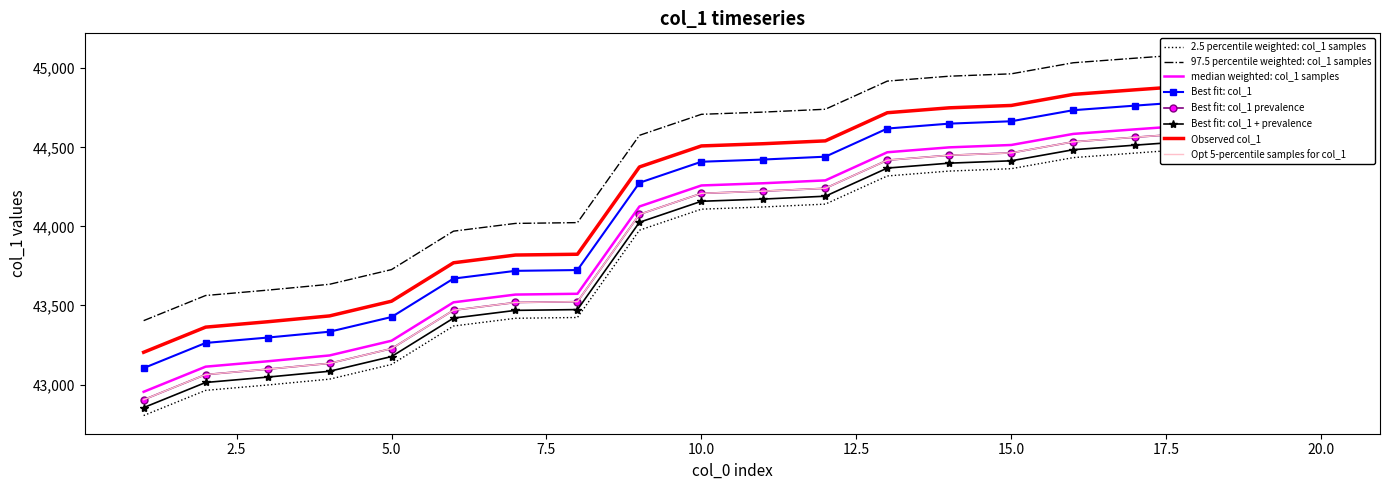

Is it true that the value at 9 is 58121?

False